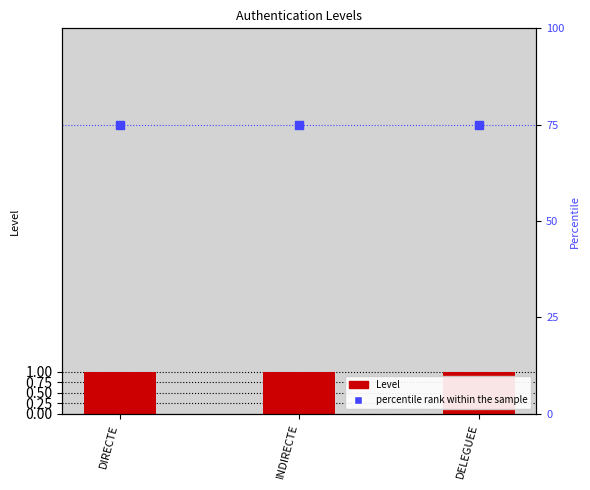

What are all the series names shown in the legend?

Level, percentile rank within the sample